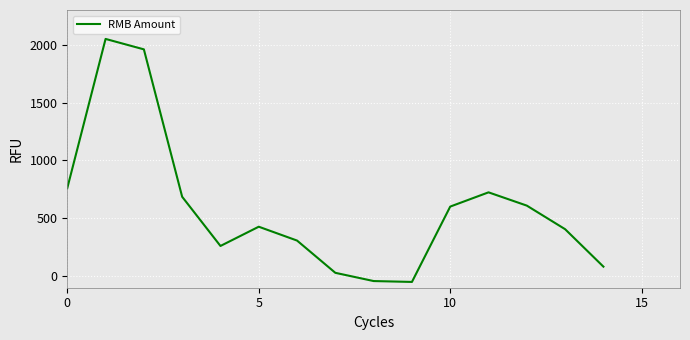

What is the smallest value displayed?

-50.0